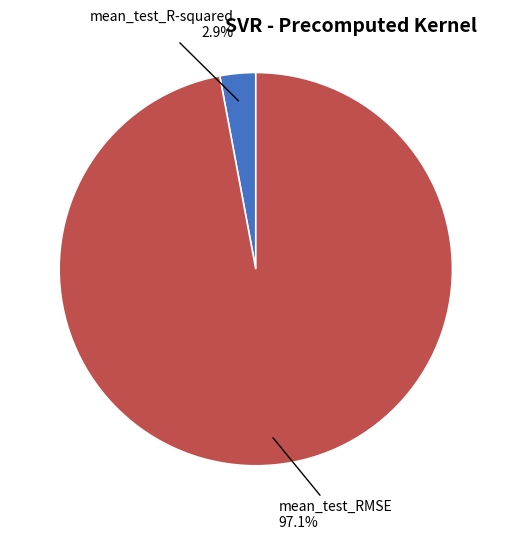

To the nearest percent, what percentage of the pie is mean_test_RMSE?

97%